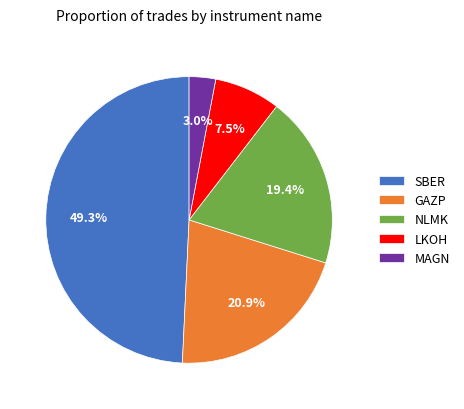

To the nearest percent, what portion does GAZP represent?

21%